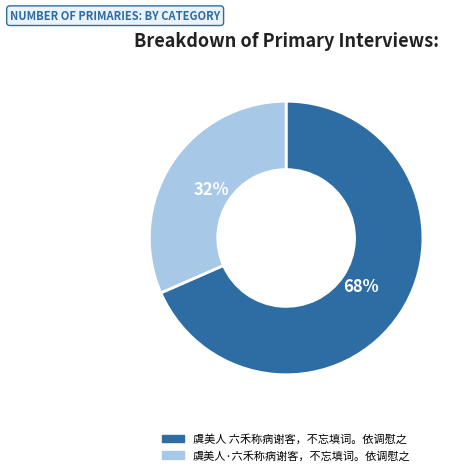

Is the sum of 虞美人·六禾称病谢客，不忘填词。依调慰之 and 虞美人 六禾称病谢客，不忘填词。依调慰之 greater than half?

Yes